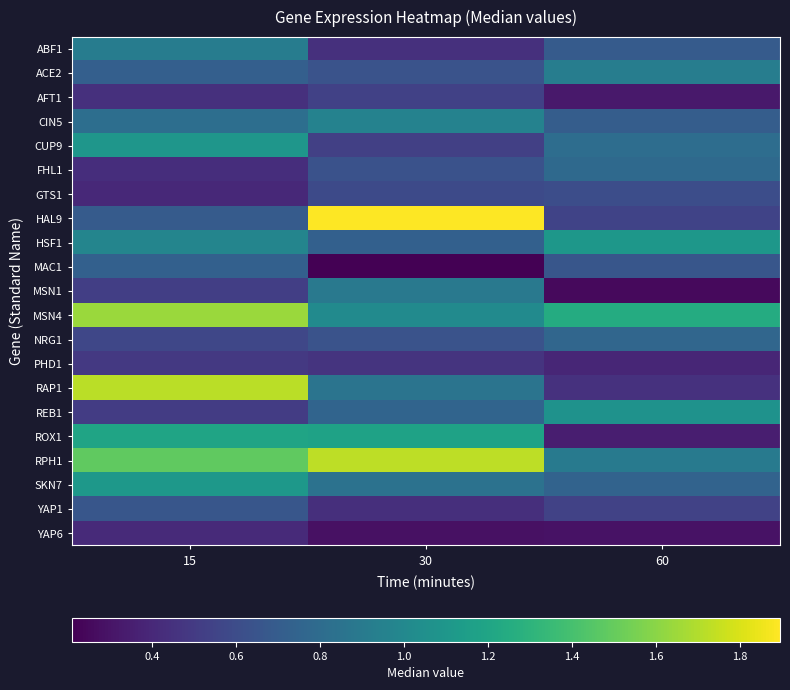

What is the total value across all series at 60?

14.1